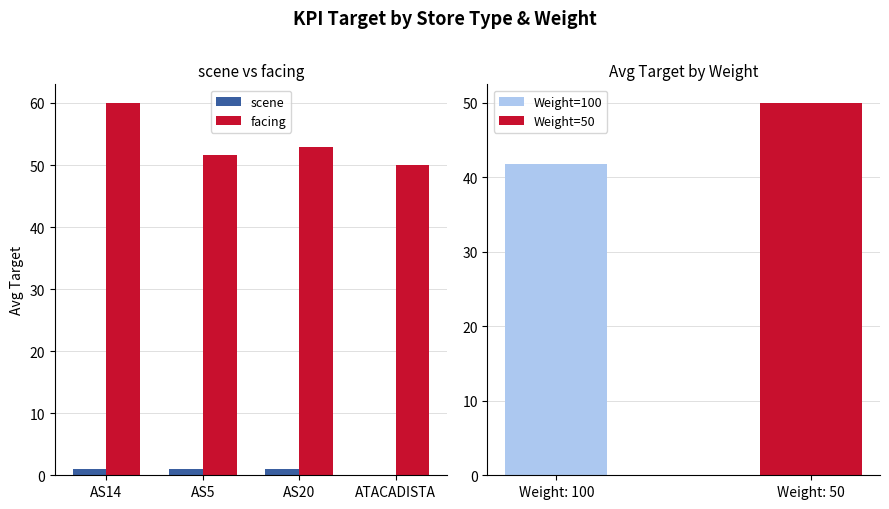

True or false: facing has a value of 60.0 at AS14.

True